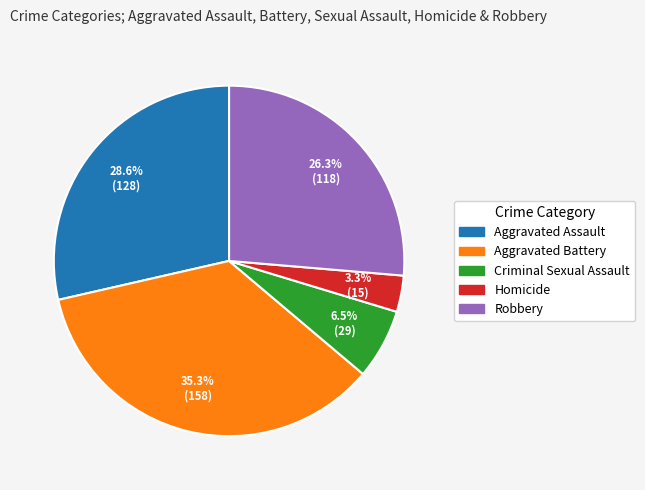

Is the sum of Robbery and Criminal Sexual Assault greater than half?

No